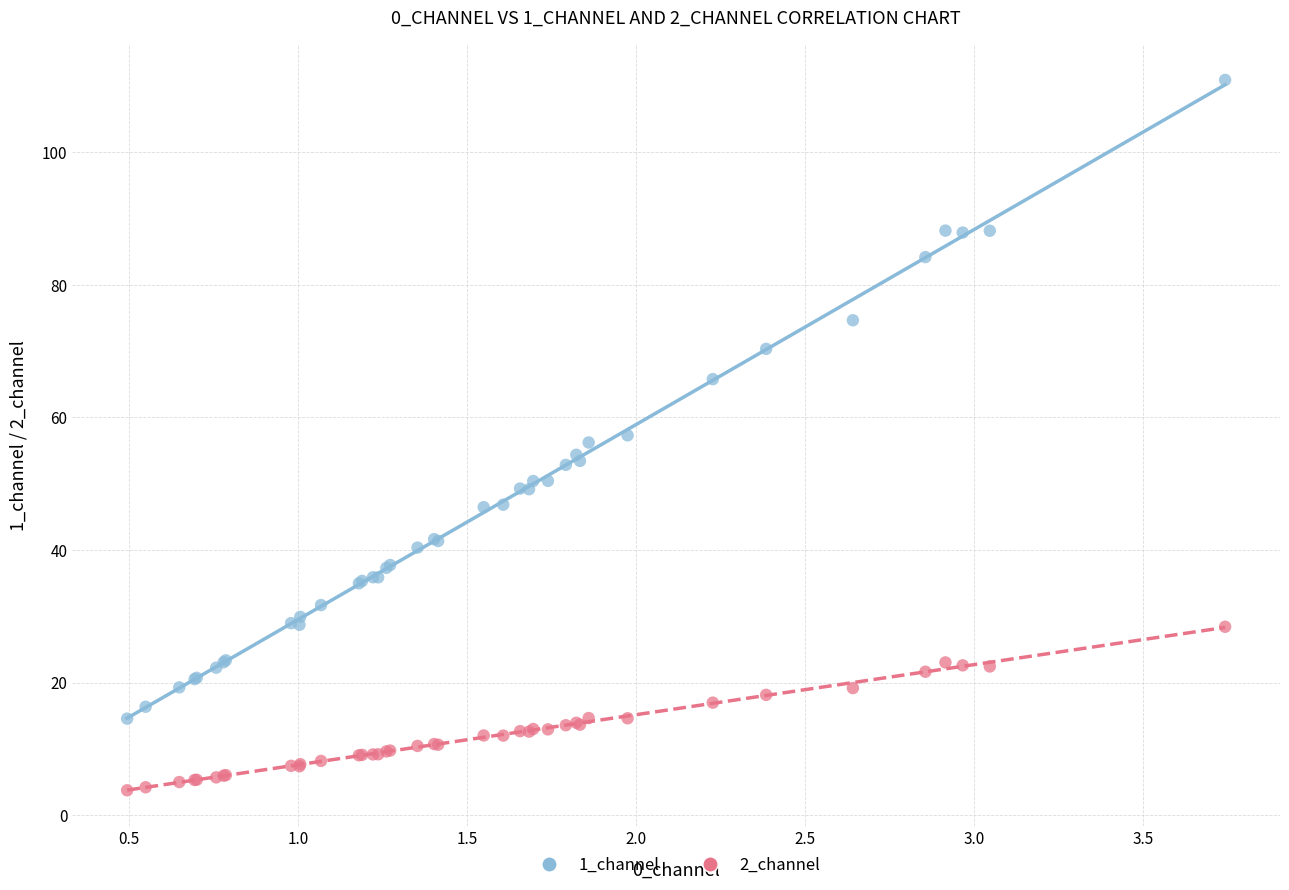

Which series reaches the minimum Y coordinate?

2_channel